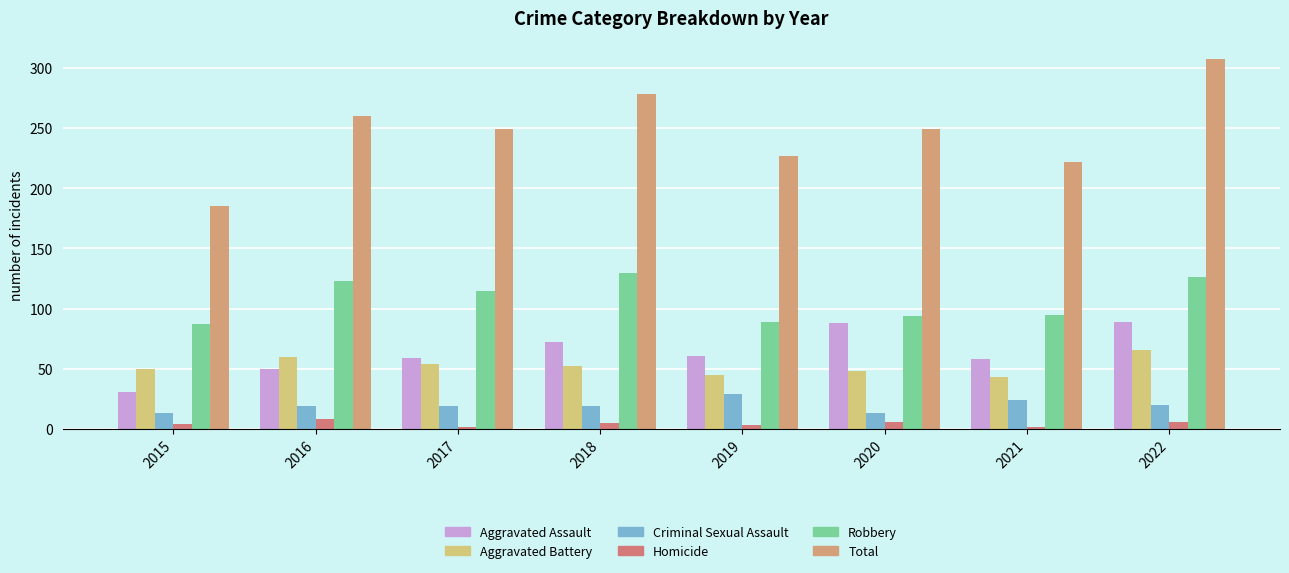

List the series in order of their peak value, lowest first.

Homicide, Criminal Sexual Assault, Aggravated Battery, Aggravated Assault, Robbery, Total